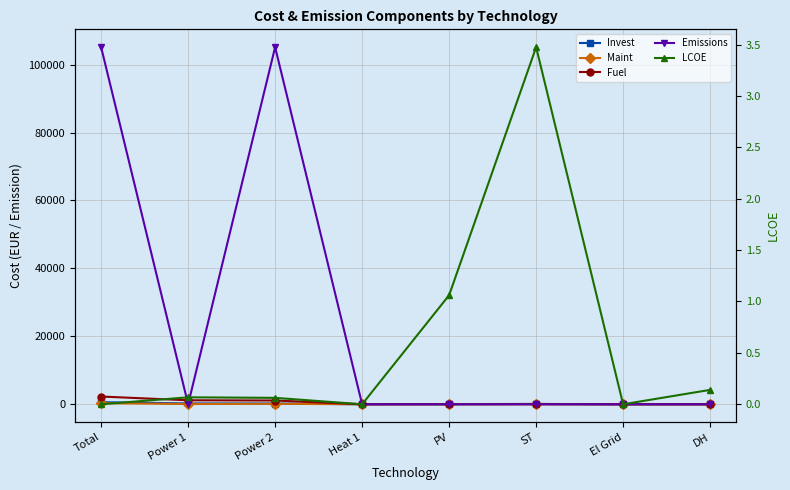

What is the sum of all LCOE values?

4.8